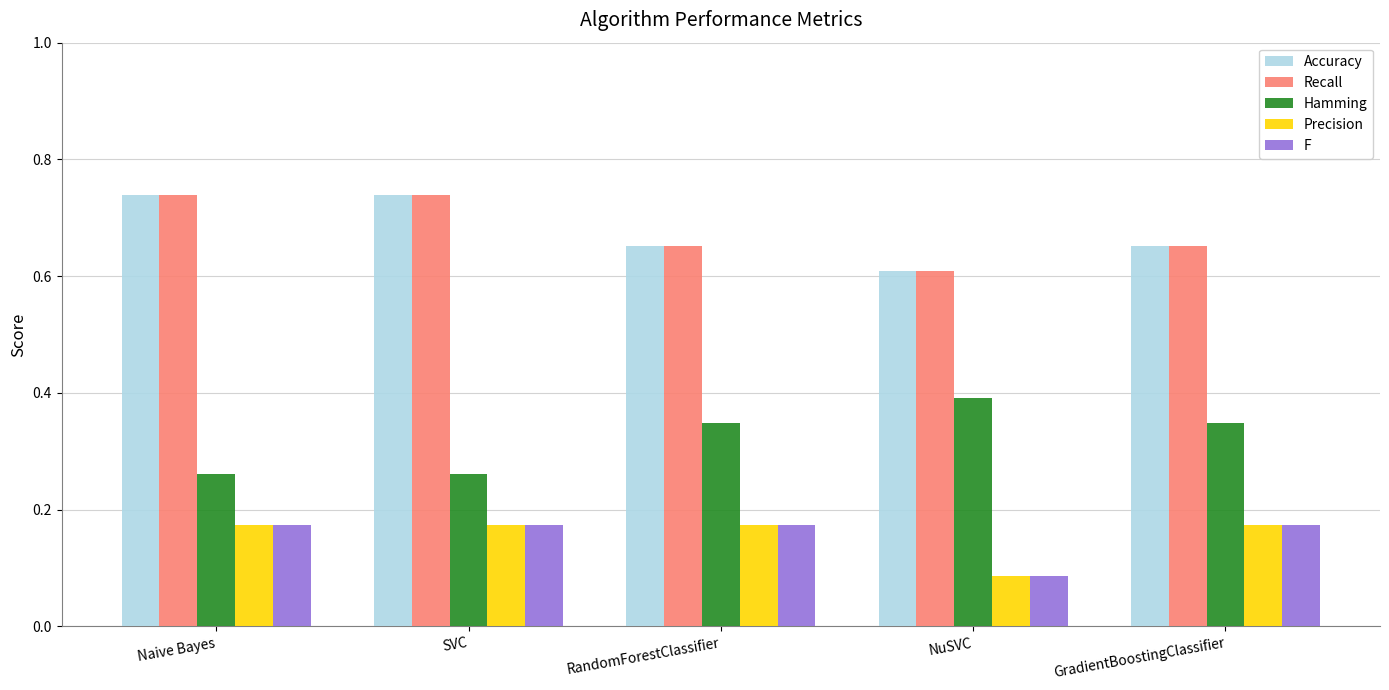

How many bars are there in each group?

5